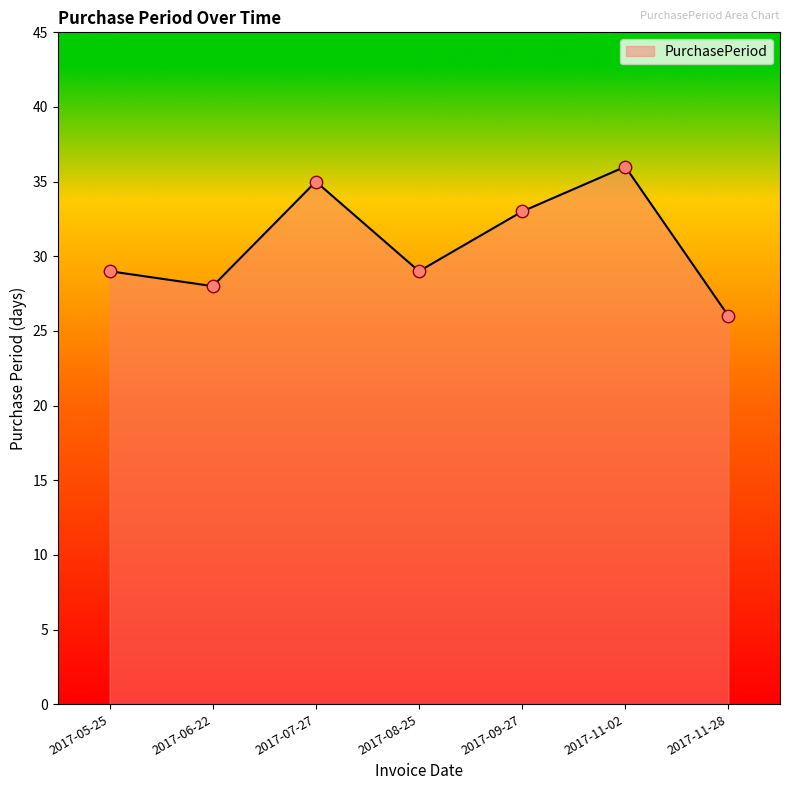

What is the ratio of the value at 2017-09-27 to the value at 2017-11-02?

0.9